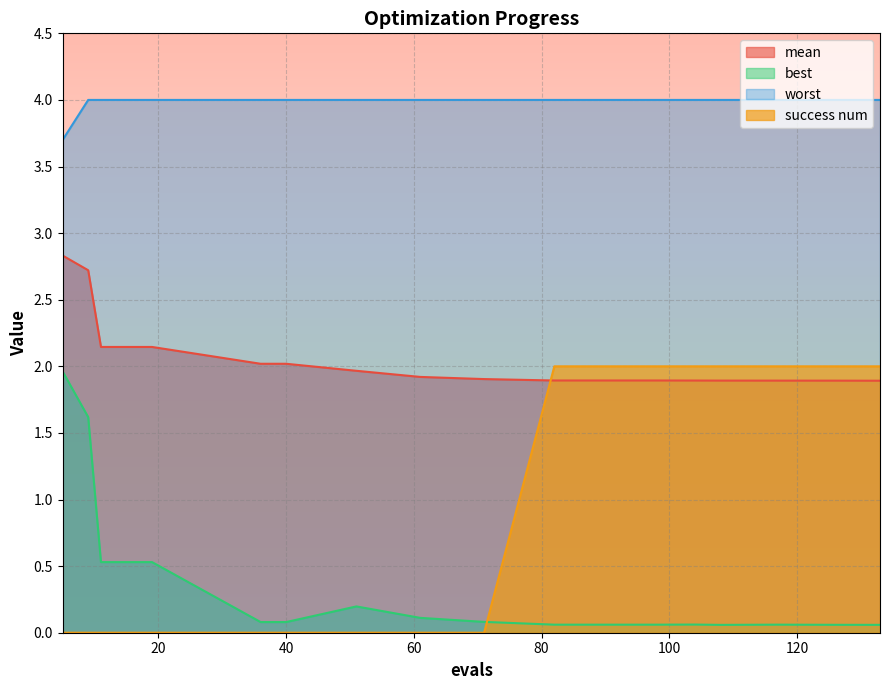

Is it true that best equals 0.1 at 117?

True